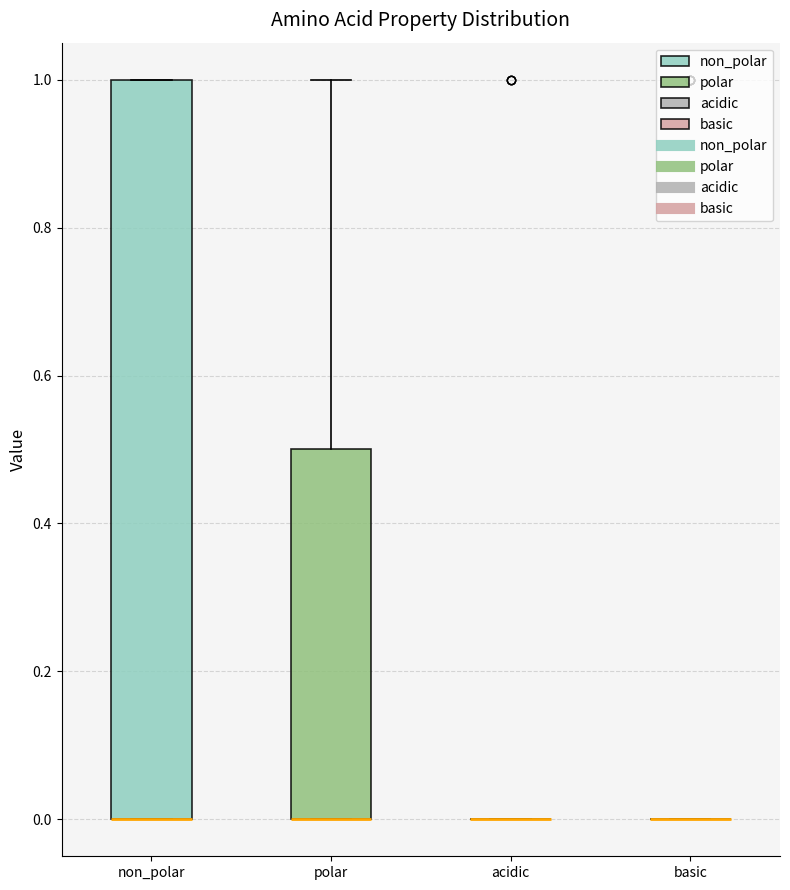

Reading left to right, read every box against the y-axis: the position of its median line, the range the box covers, and the ends of its whiskers. The values are not printed on the chart, so give them approximately, as read against the axis.

non_polar: median 0.0 (drawn on the box's lower edge), box 0.0 to 1.0, whiskers 0.0 to 1.0
polar: median 0.0 (drawn on the box's lower edge), box 0.0 to 0.5, whiskers 0.0 to 1.0
acidic: box collapsed to a line at 0.0, whiskers 0.0 to 0.0
basic: box collapsed to a line at 0.0, whiskers 0.0 to 0.0